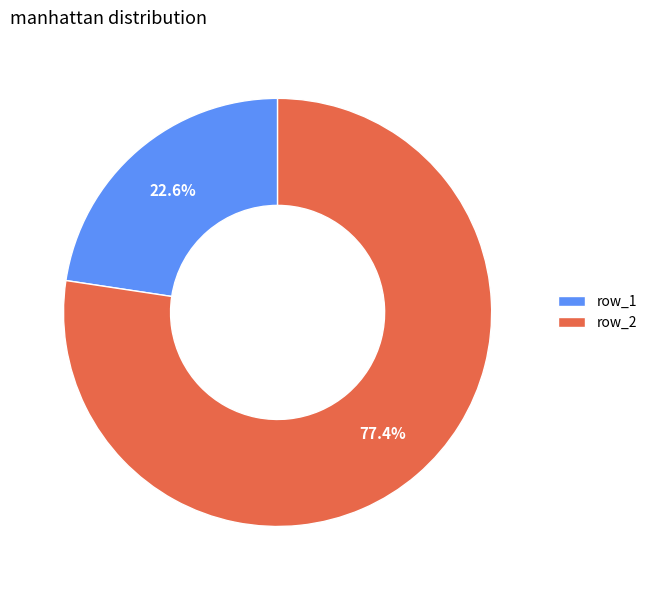

Count the number of slices in the pie.

2